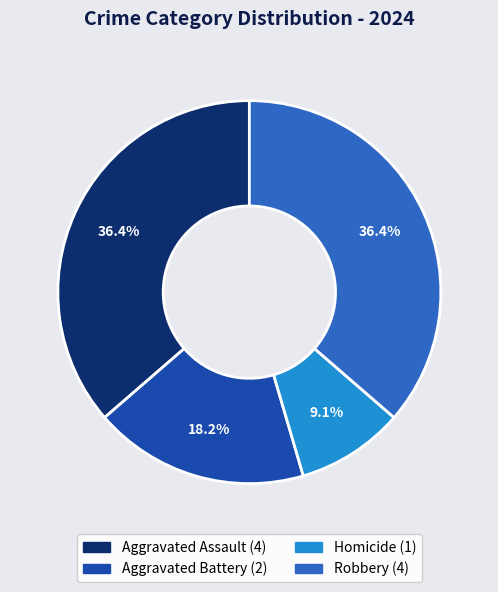

Does any single category account for the majority?

No